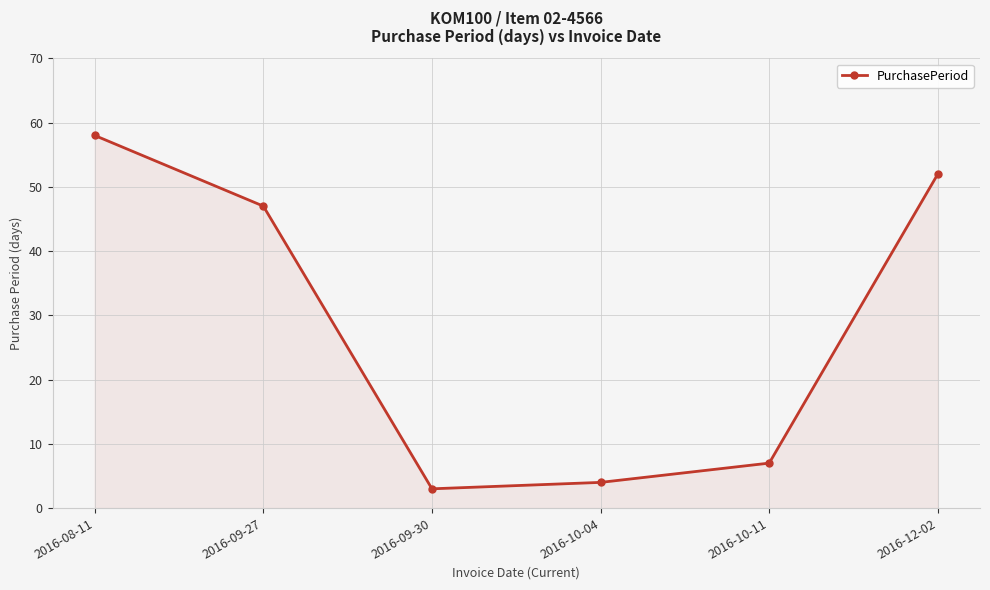

Does the chart display data point markers on the line(s)?

Yes